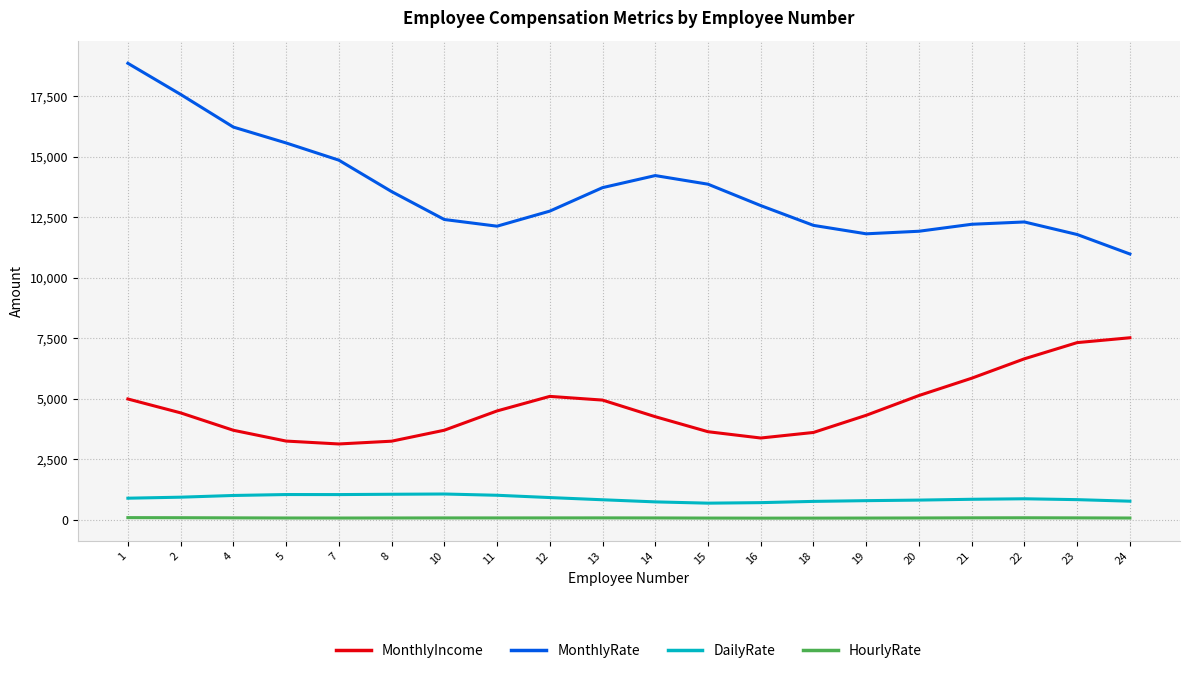

True or false: DailyRate and HourlyRate cross at least once.

False